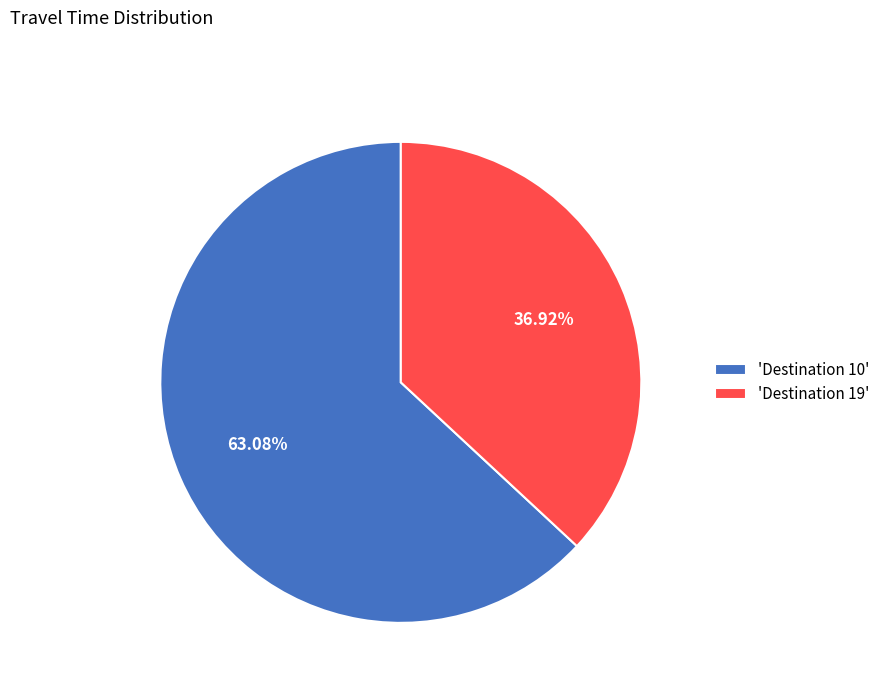

How many slices are in this pie chart?

2